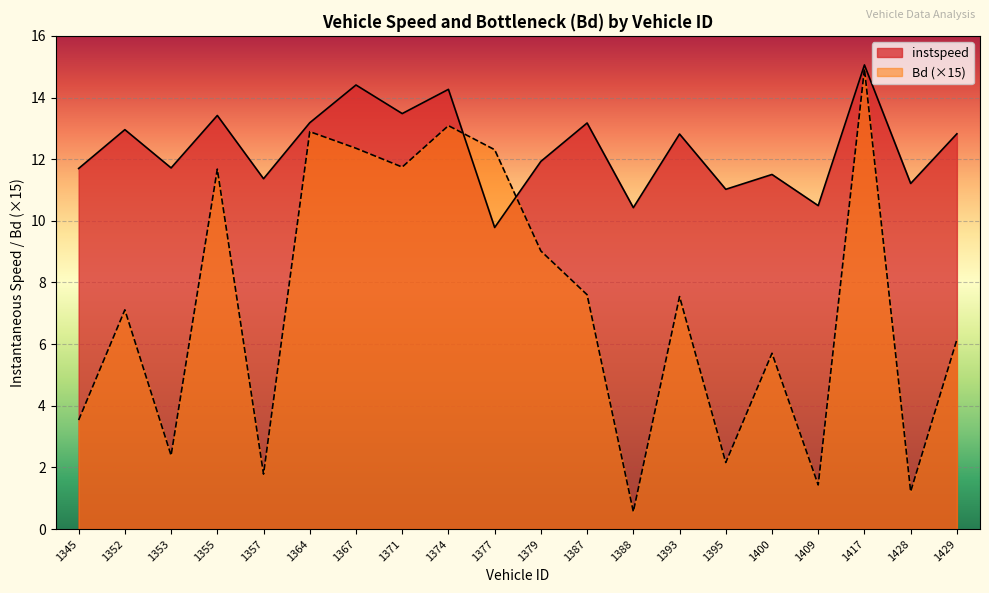

What is the value of the Bd point at the 7th from the left?

12.4